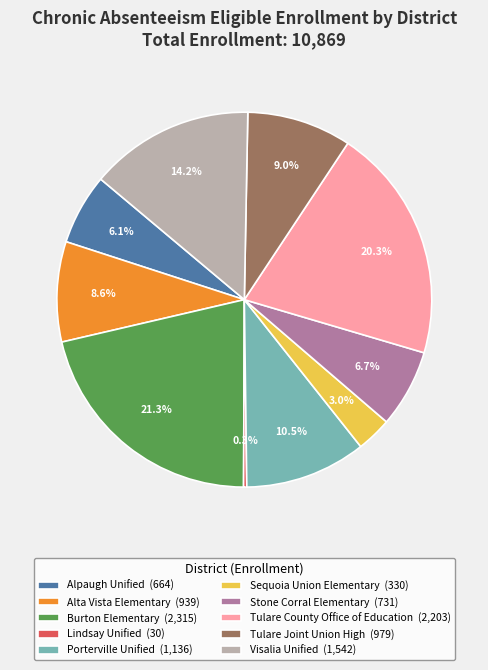

Is it true that Tulare County Office of Education is 20% of the pie?

True